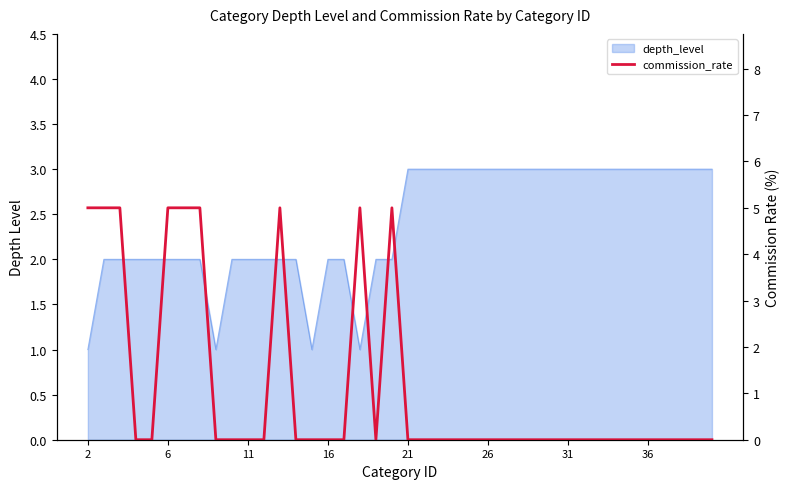

What is the difference between the second highest and second lowest values?

5